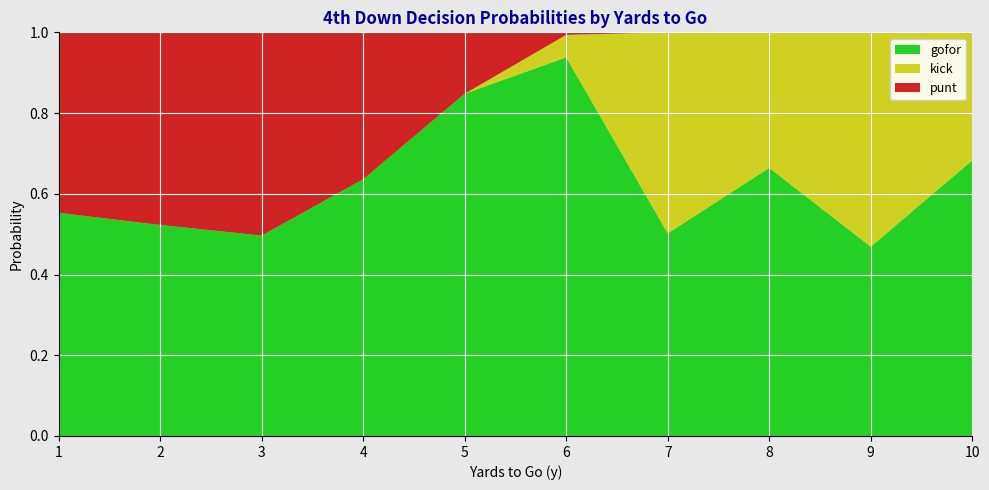

At which label does gofor reach its peak?

6